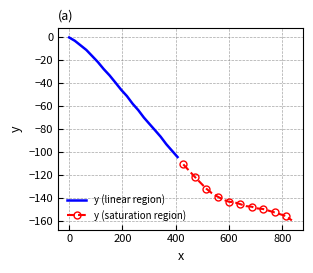

What is the lowest value of the y (linear region) series?

-104.5